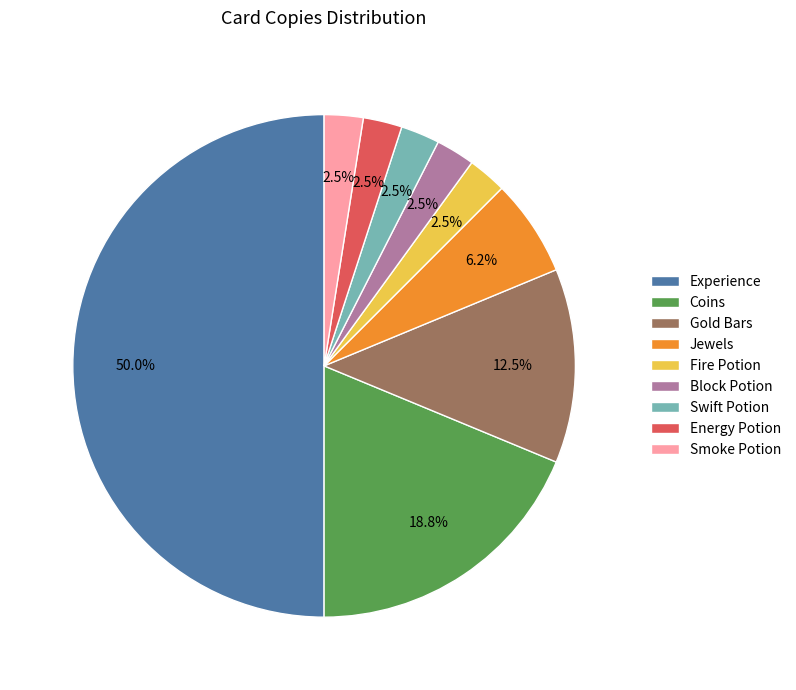

Count the number of slices in the pie.

9